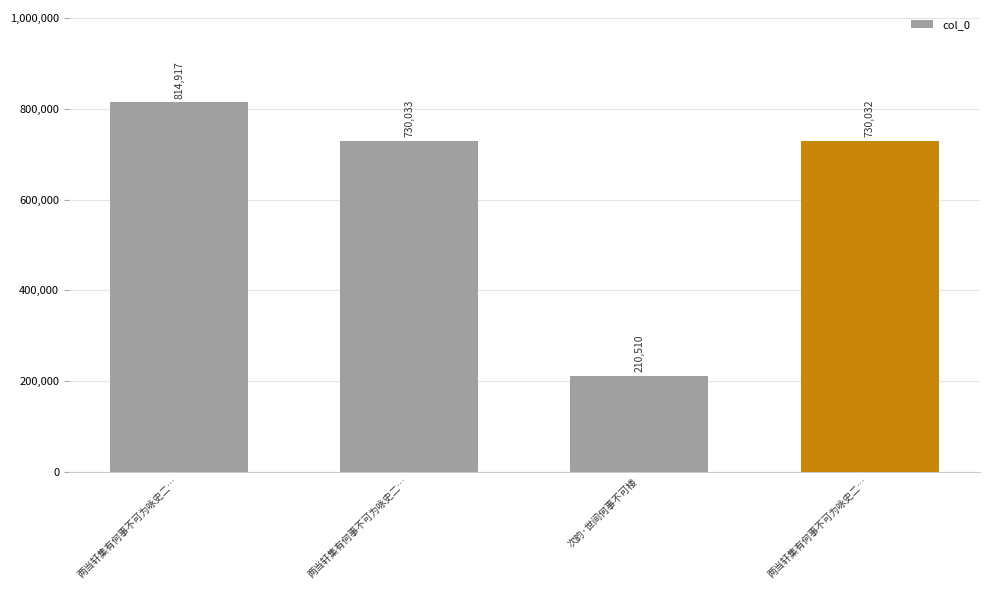

Count the number of data series in this chart.

1